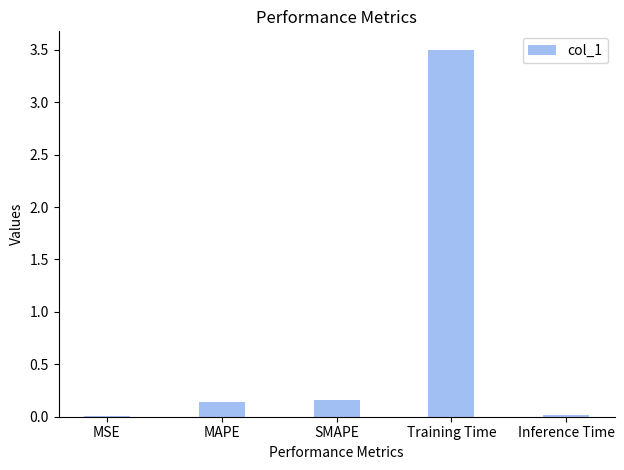

What is the change in value from MSE to Training Time?

+3.5